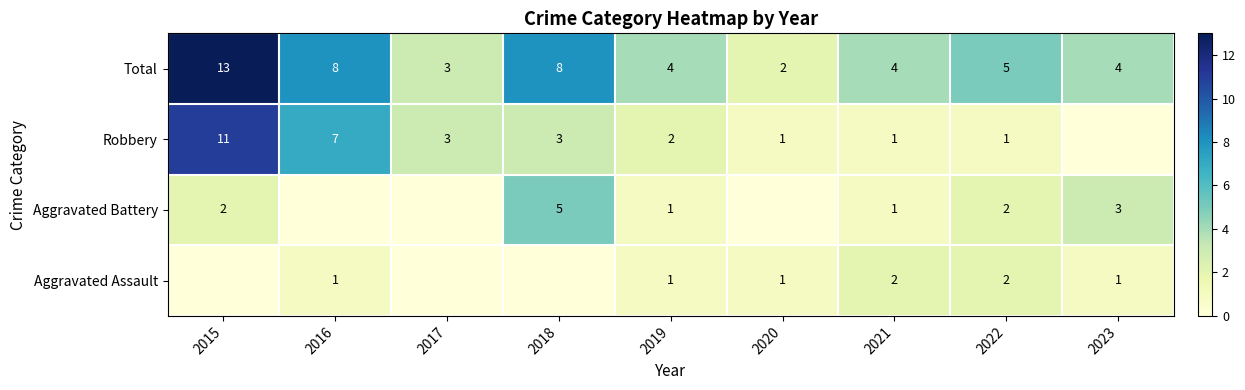

Which has a higher value, 2022 or 2020?

2022